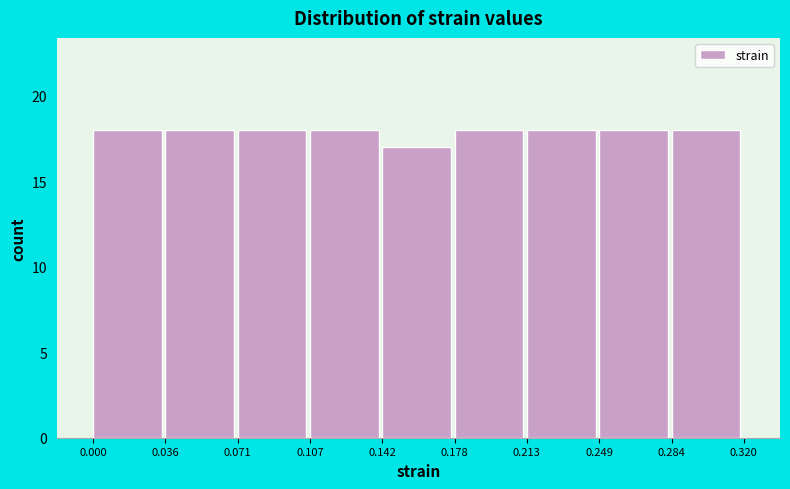

How tall is the bar that spans 0.249 to 0.284 on the x-axis? The values are not printed on the chart, so give them approximately, as read against the axis.

18